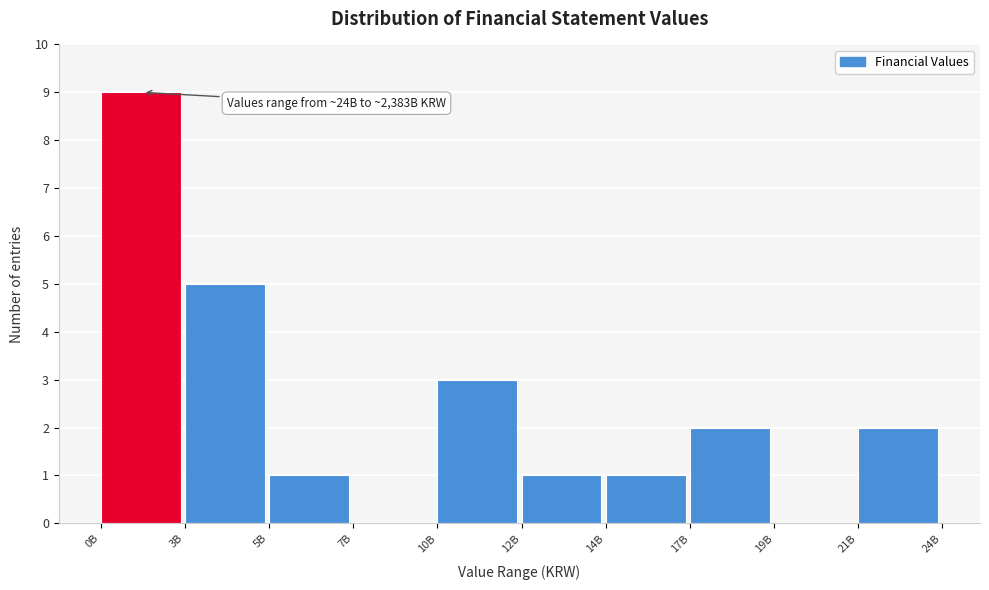

Reading right to left, transcribe all the data shown in this chart.

21B=2	19B=0	17B=2	14B=1	12B=1	10B=3	7B=0	5B=1	3B=5	0B=9